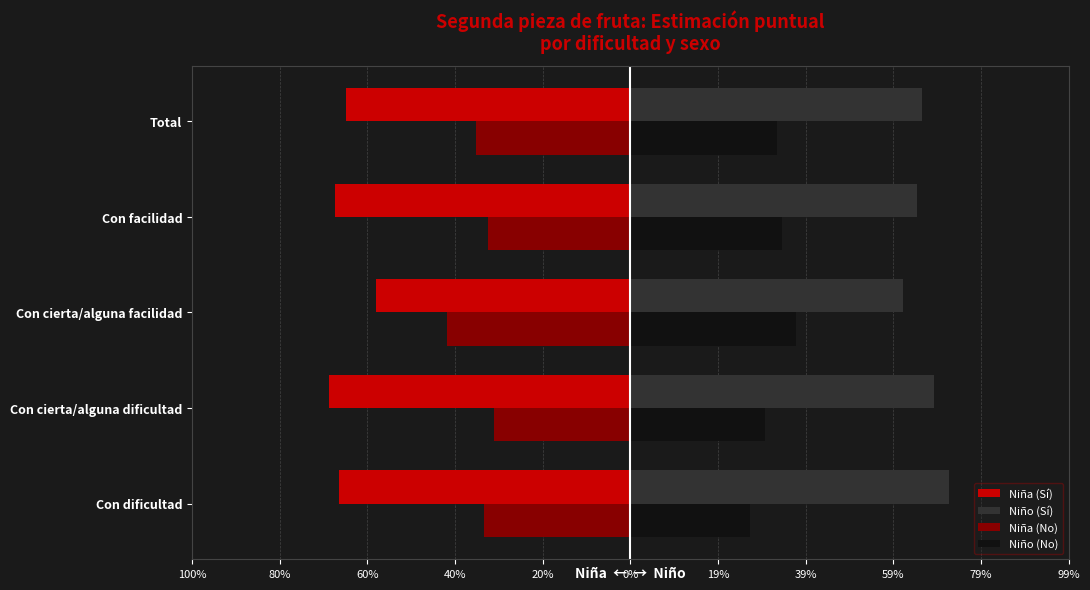

Which series has the largest range (max minus min)?

Niña (Sí)